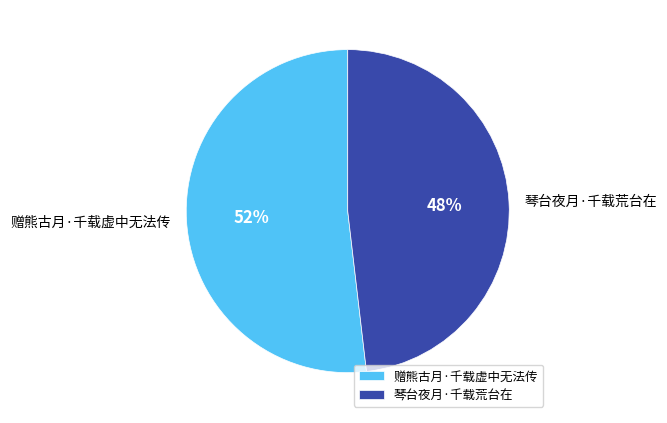

Which category has the smallest portion of the pie?

琴台夜月·千载荒台在